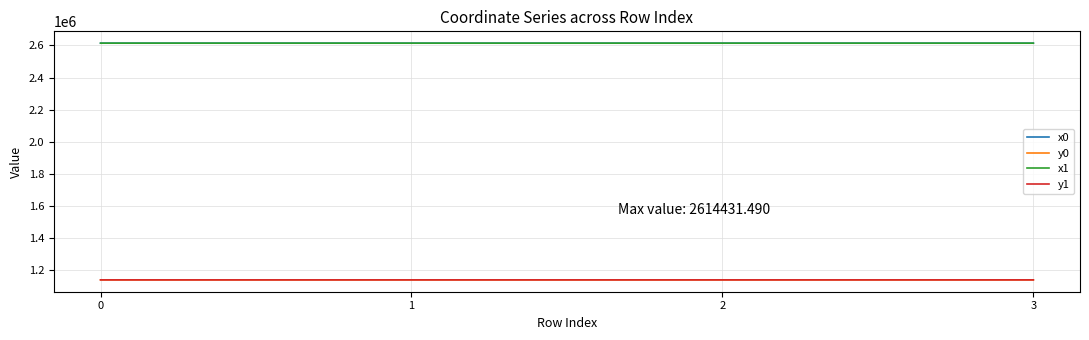

What is the total value across all series at 2?

7500691.3